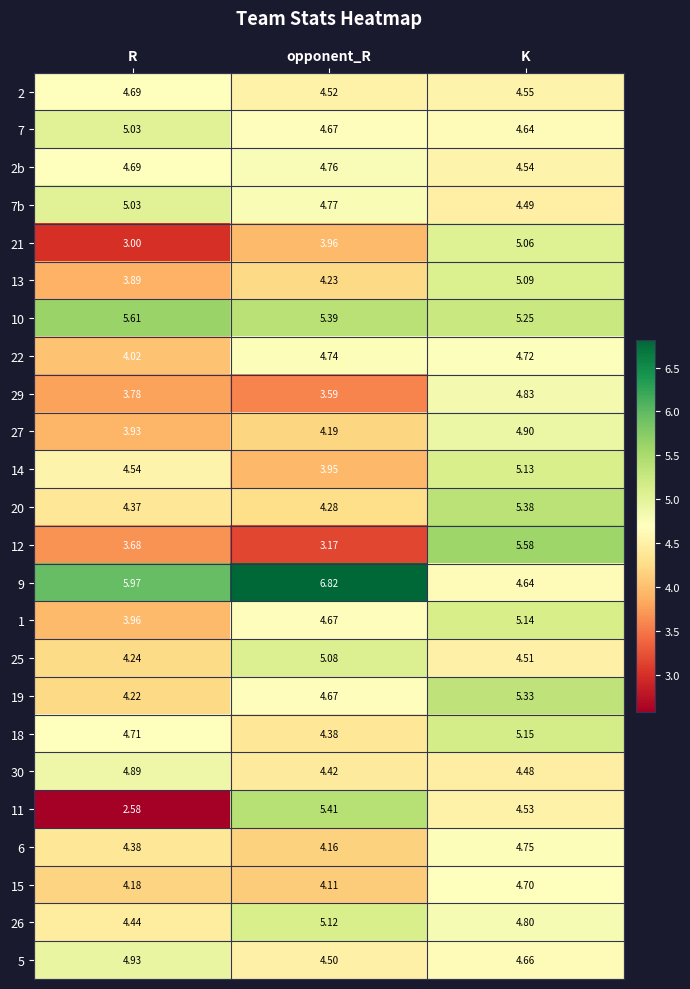

Which series has the widest spread of values?

11